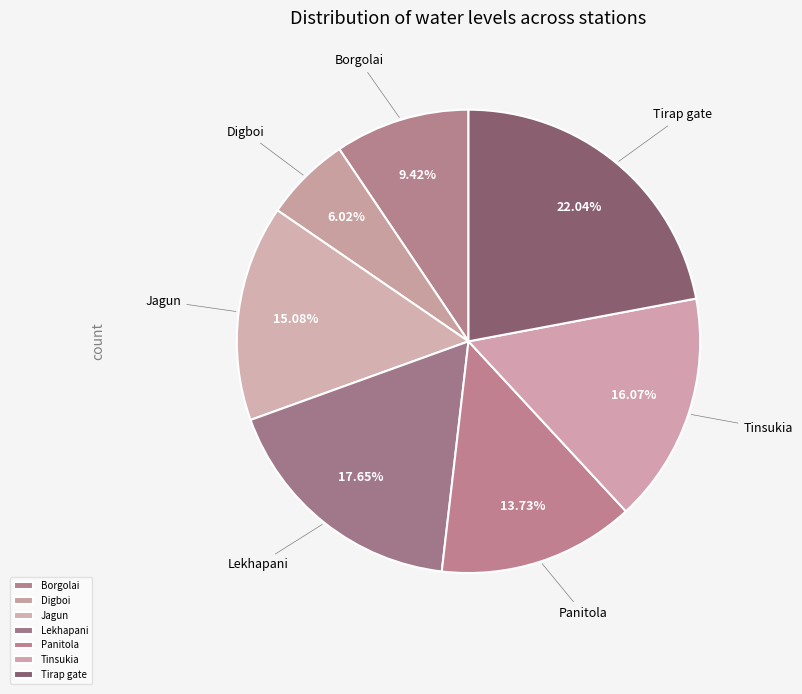

What percentage is the Tinsukia slice, to the nearest percent?

16%